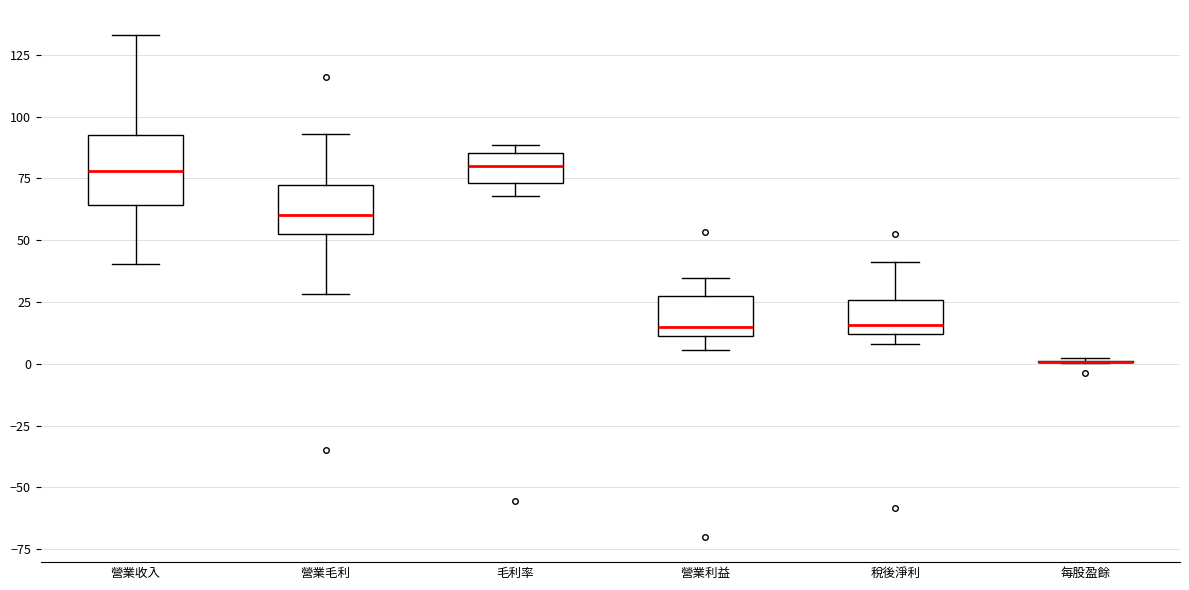

Which box is the tallest, from its lower edge to its upper edge?

營業收入